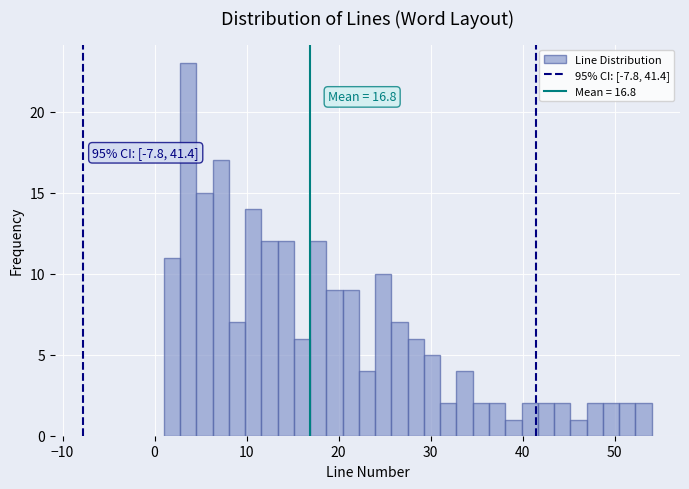

Read against the x-axis, roughly where is the centre of the tallest bar?

4